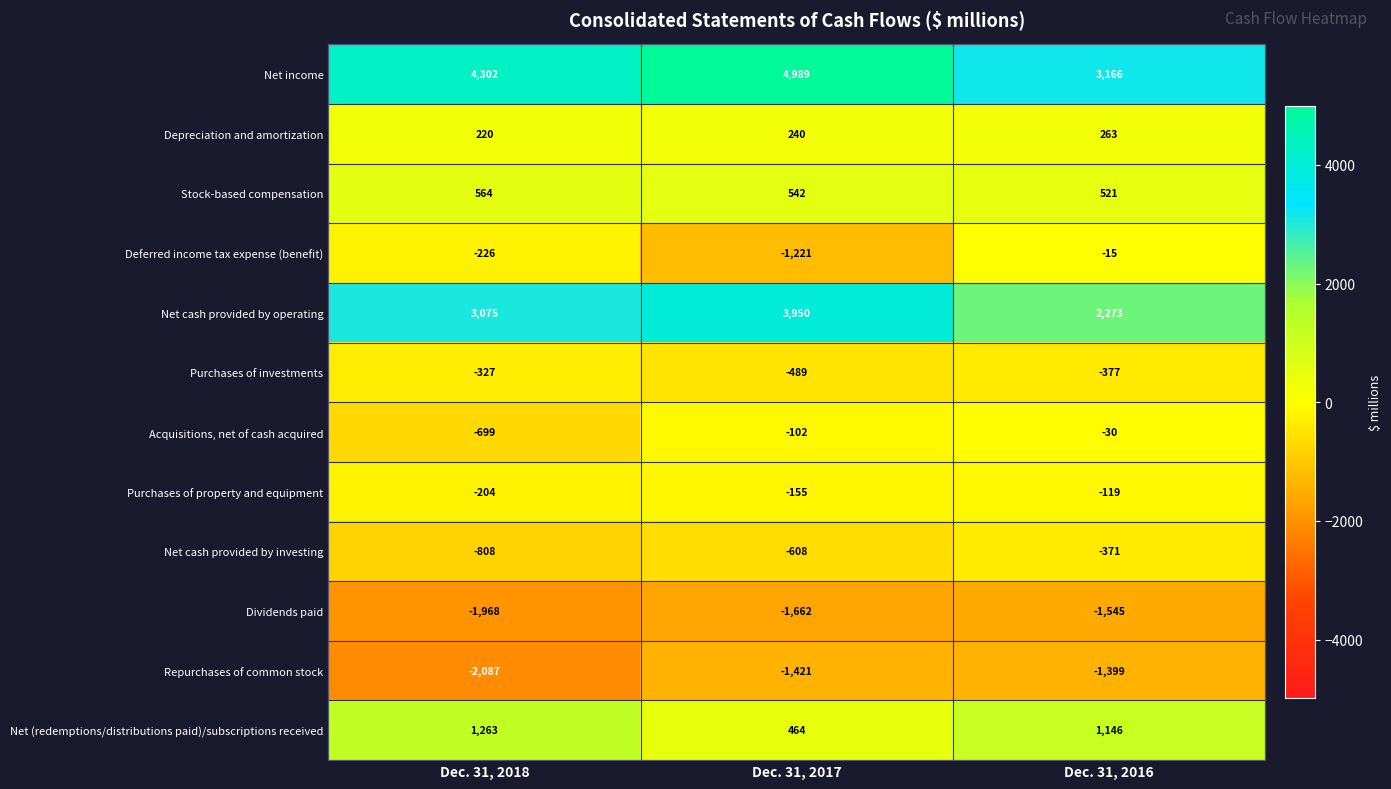

At which category is the sum across all series the highest?

Dec. 31, 2017